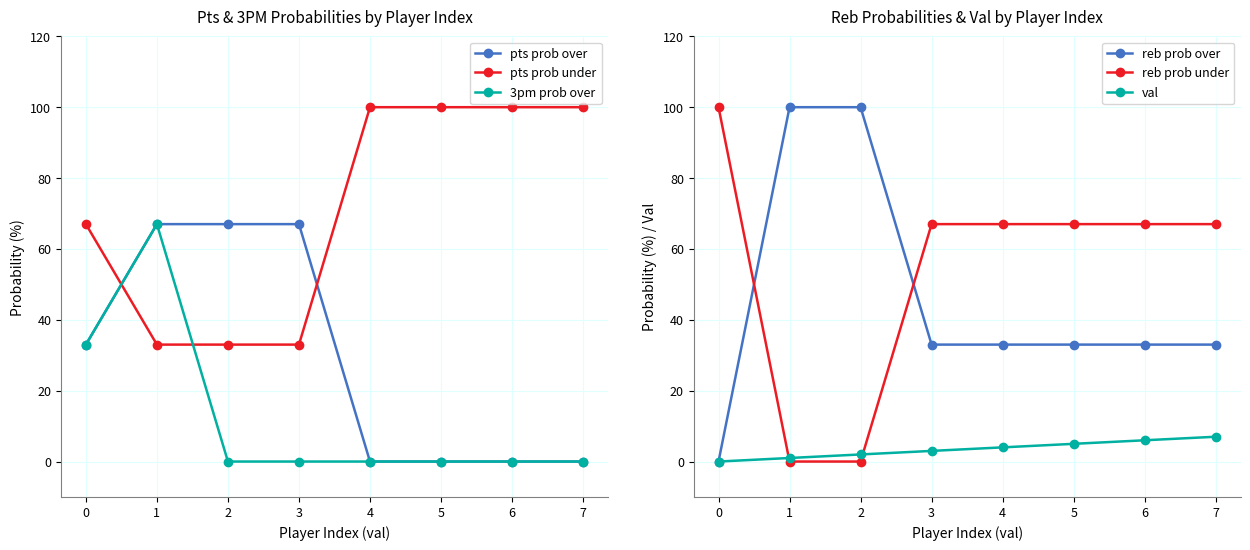

How many times do pts prob over and reb prob over cross each other?

3